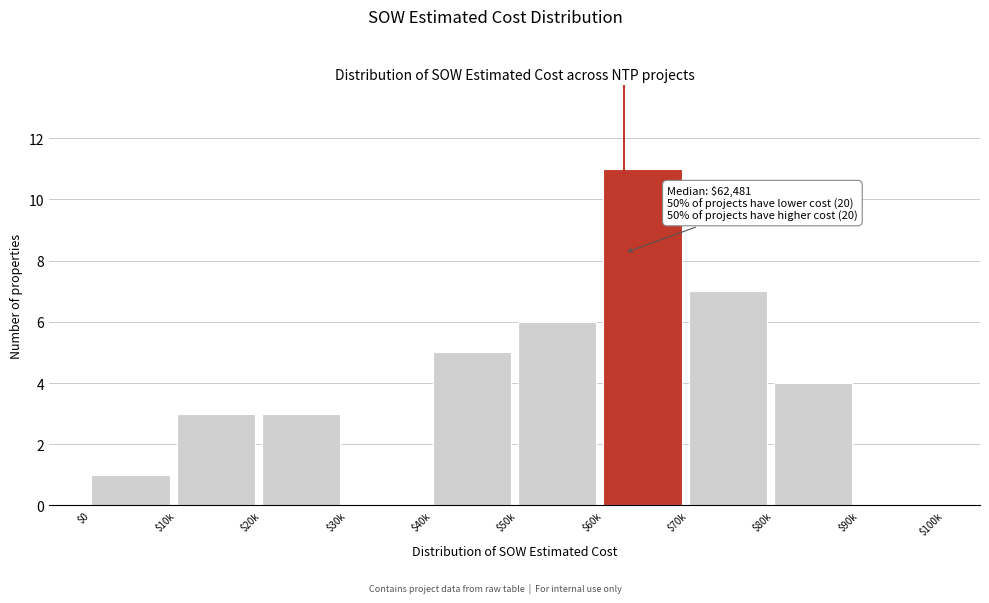

What is the sum of all values?

40